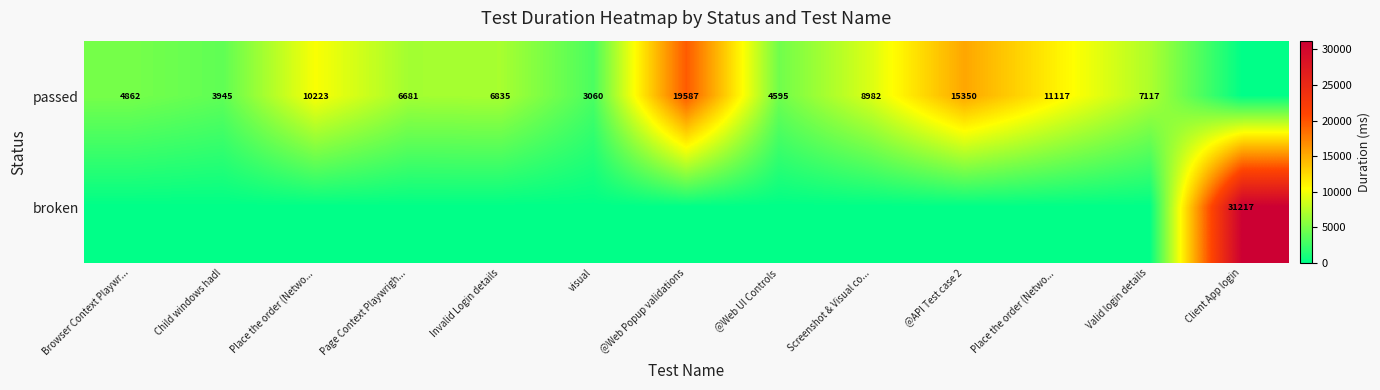

How many values in the passed series exceed 6835?

6